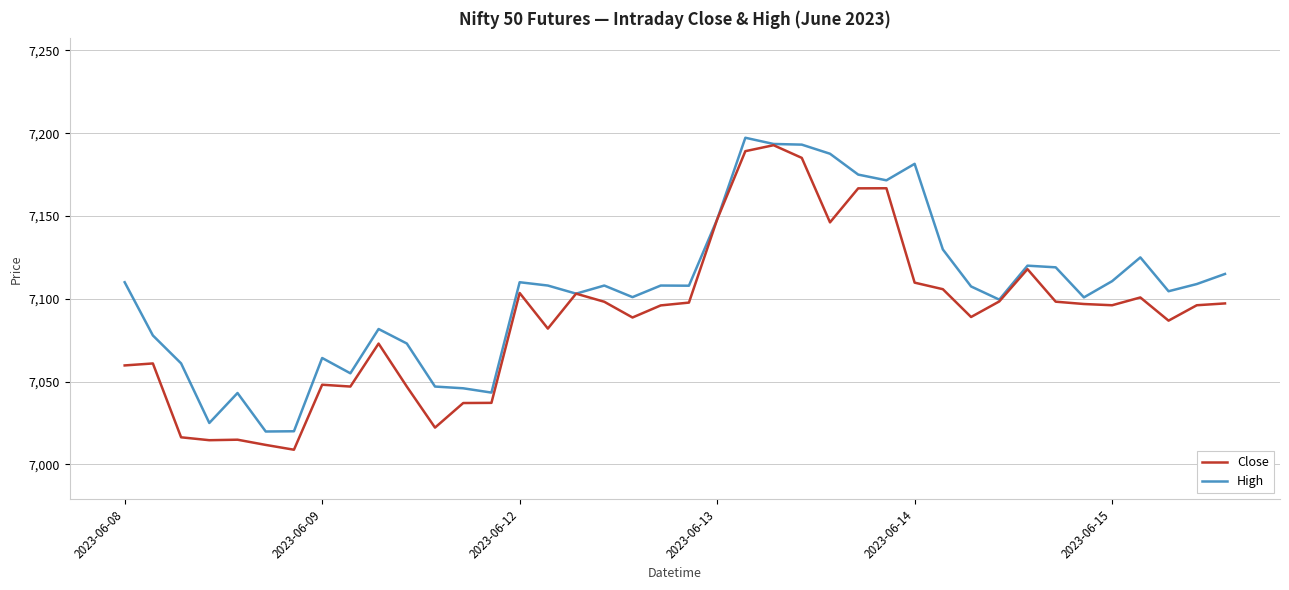

List the series in order of their overall mean, lowest first.

Close, High